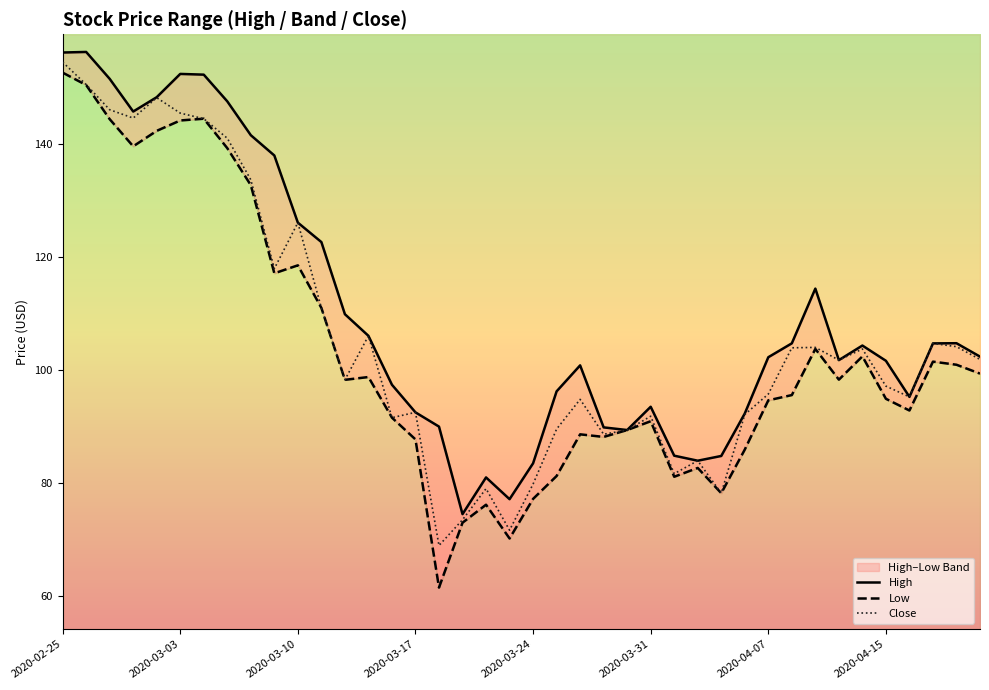

What is the average value of the Close series?

105.7